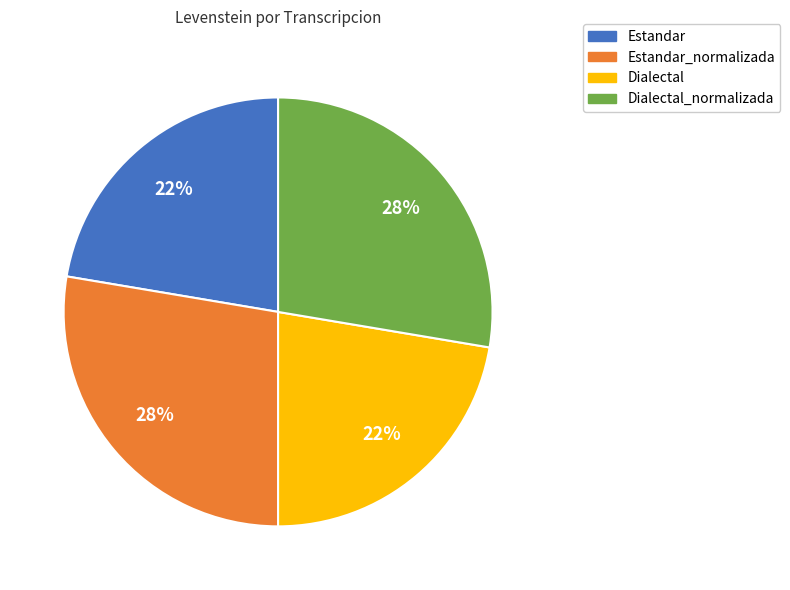

Count the number of slices in the pie.

4